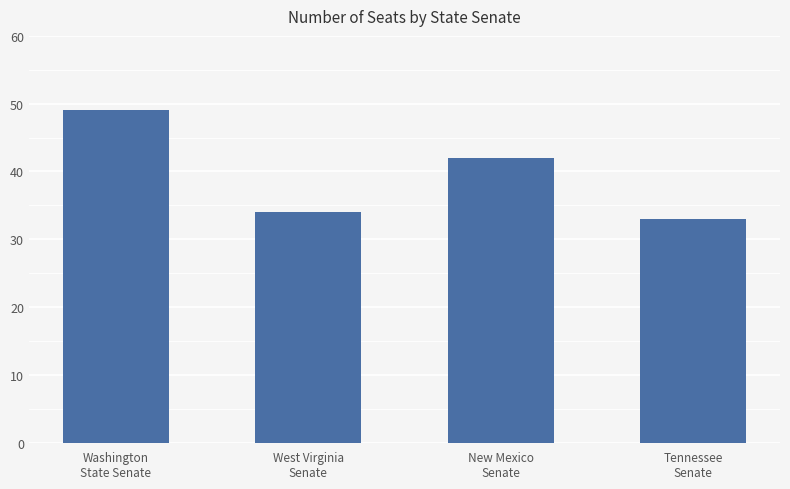

Reading left to right, transcribe all the data shown in this chart.

Washington
State Senate=49	West Virginia
Senate=34	New Mexico
Senate=42	Tennessee
Senate=33